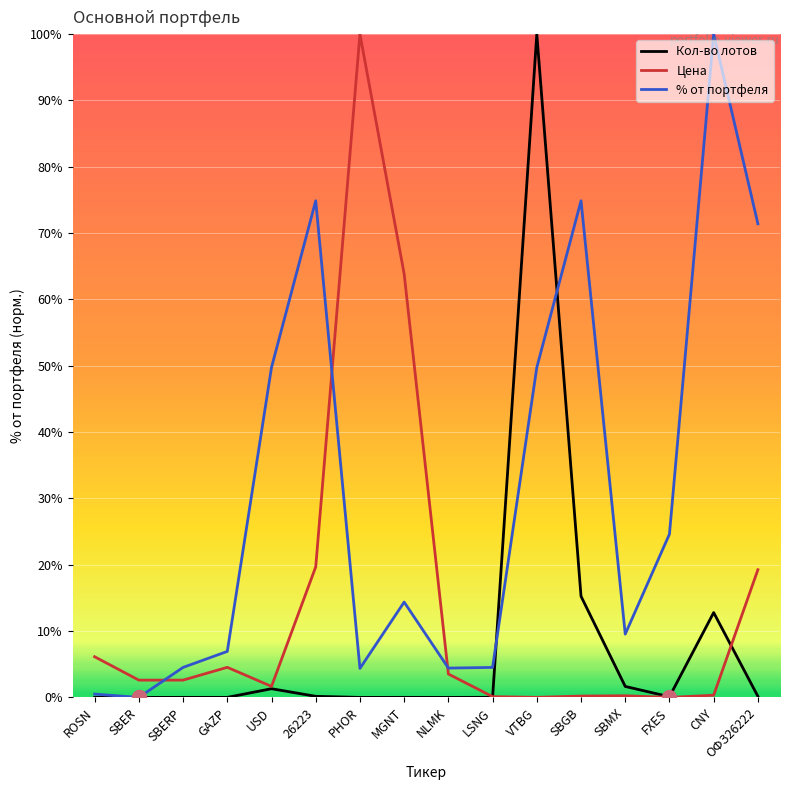

What is the maximum value for Цена?

100.0